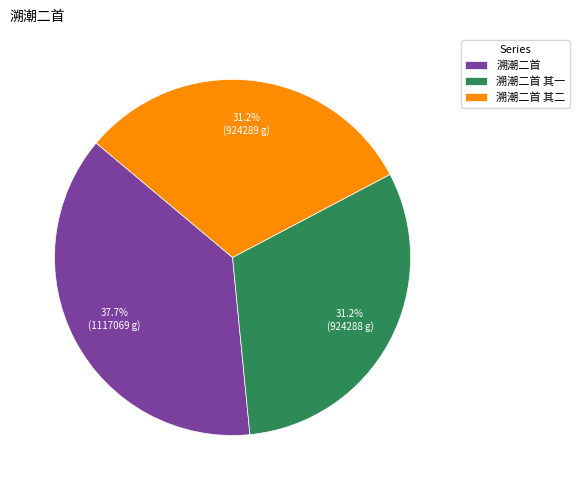

What percentage is the 溯潮二首 其二 slice, to the nearest percent?

31%